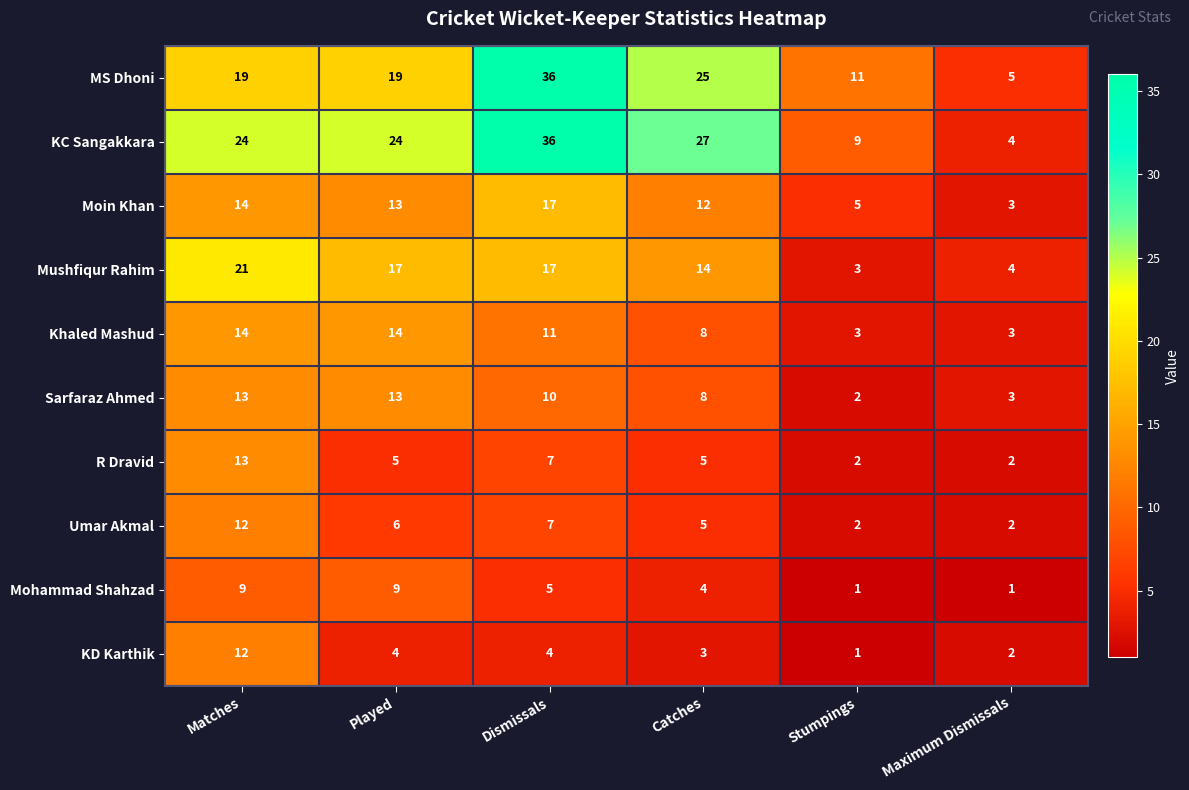

What is the minimum value for KC Sangakkara?

4